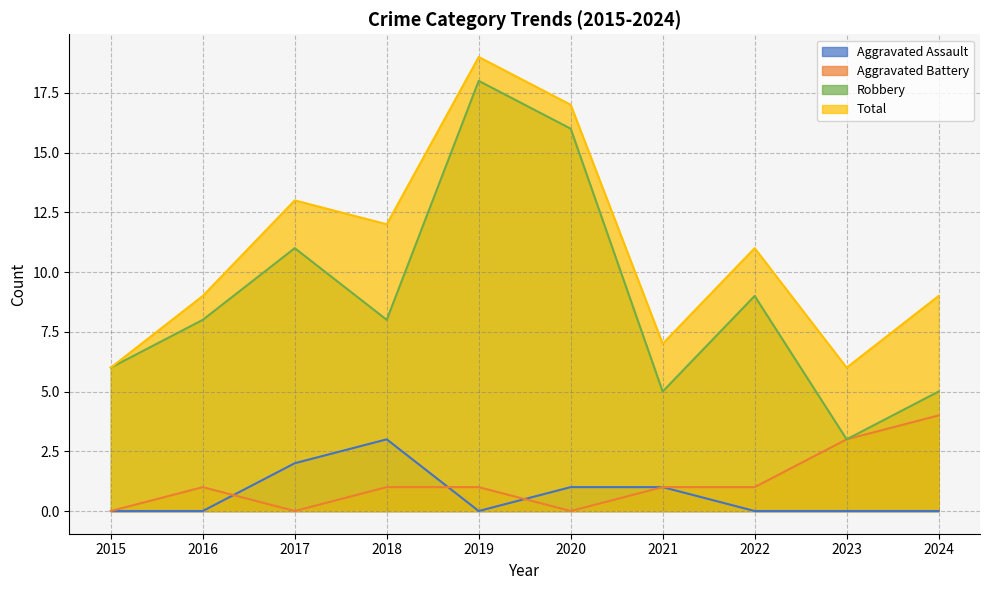

What is the spread (max minus min) of values at 2015?

6